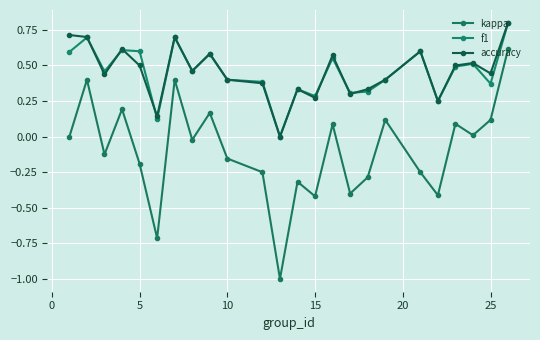

How many lines are shown in the chart?

3